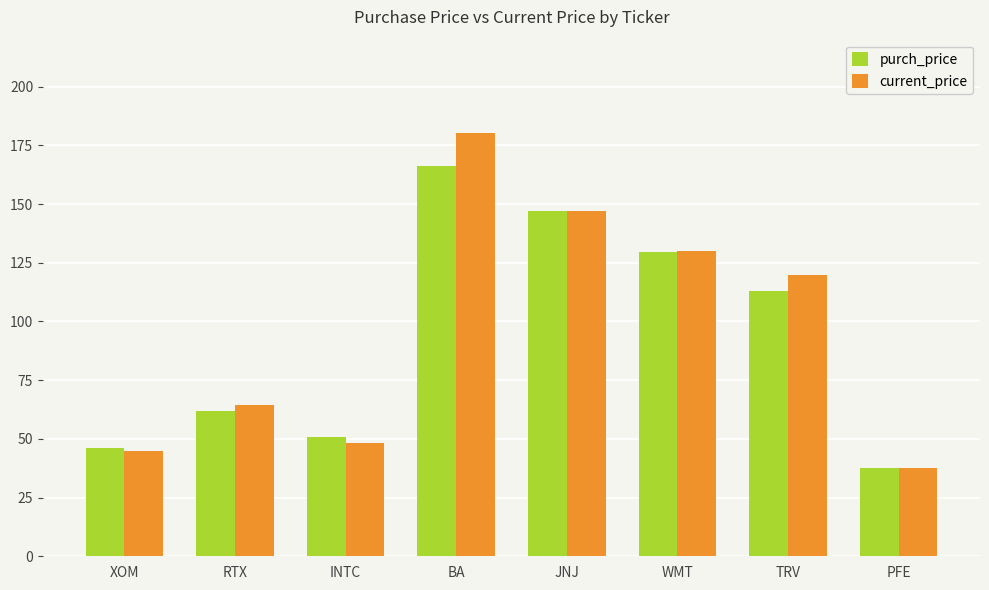

At BA, list the series in order from smallest to largest.

purch_price, current_price